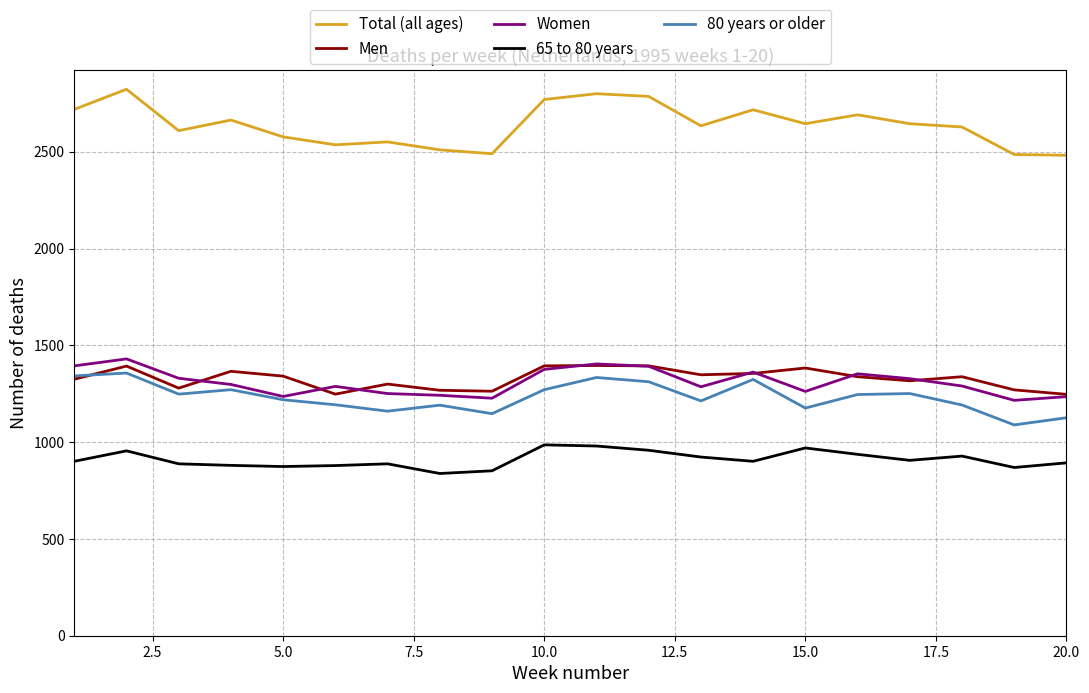

True or false: 80 years or older and Total (all ages) intersect in this chart.

False